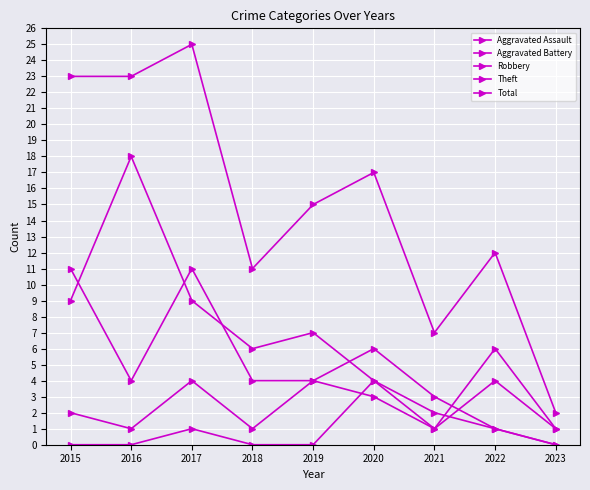

Does the chart have visible grid lines?

Yes